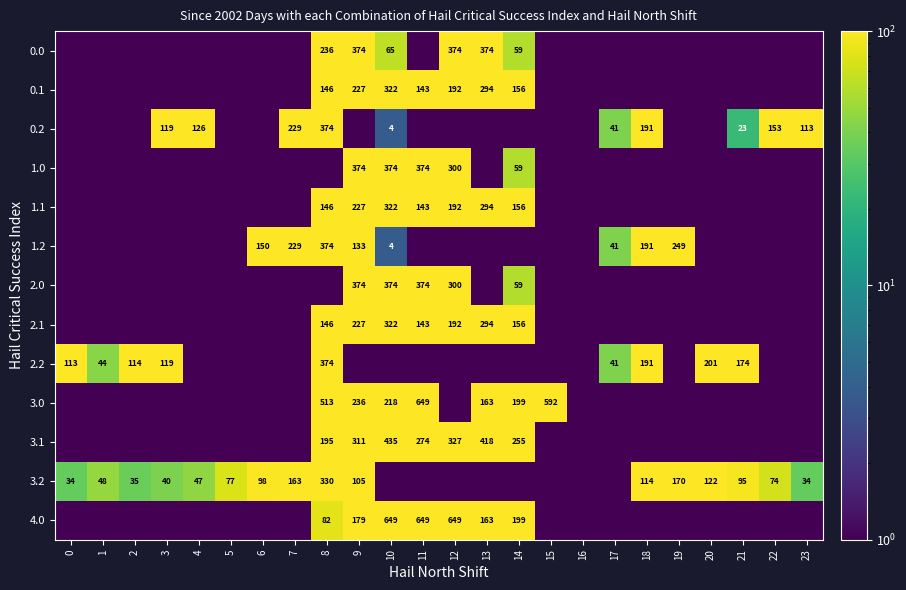

Is it true that 3.0 equals 218.0 at 10?

True